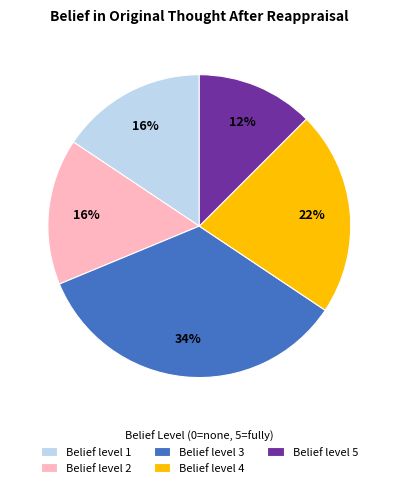

To the nearest percent, what is the difference between the largest and smallest slice percentages?

22%